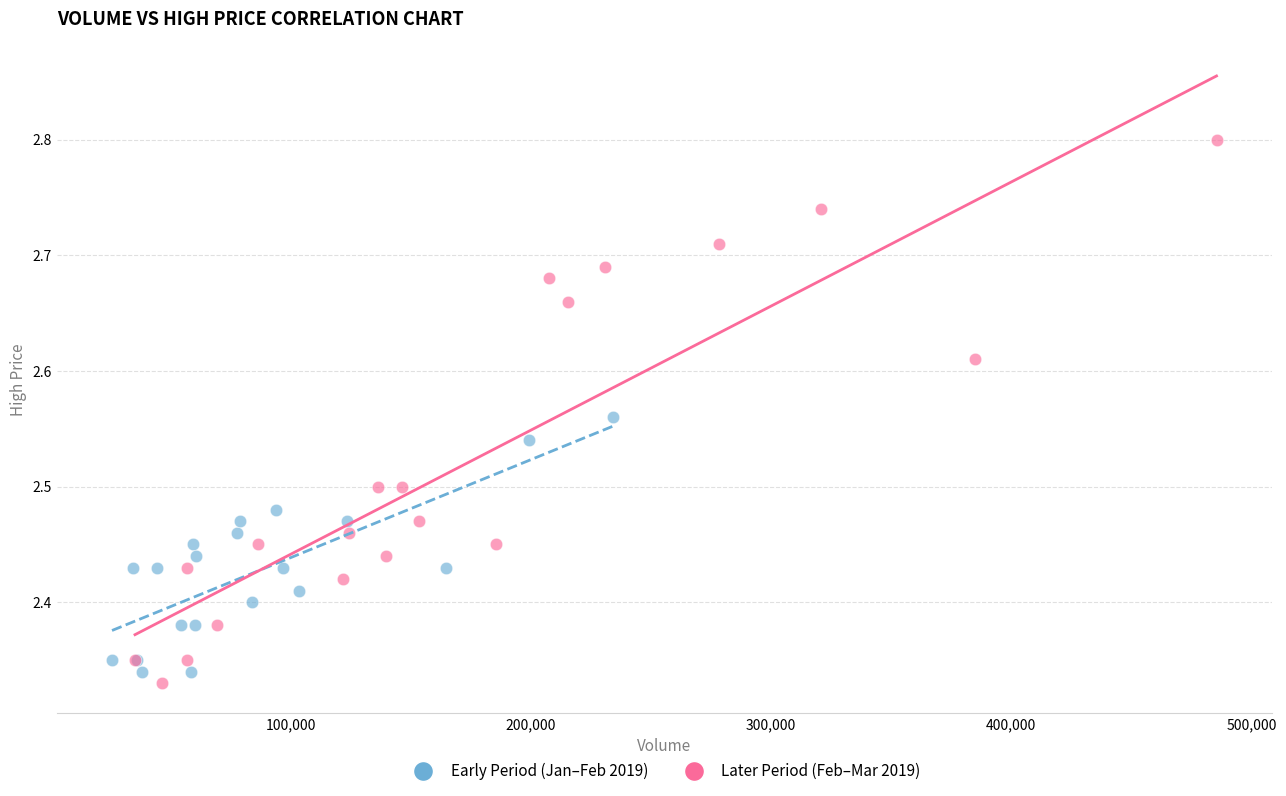

Which series has the widest spread of Y values?

Later Period (Feb–Mar 2019)